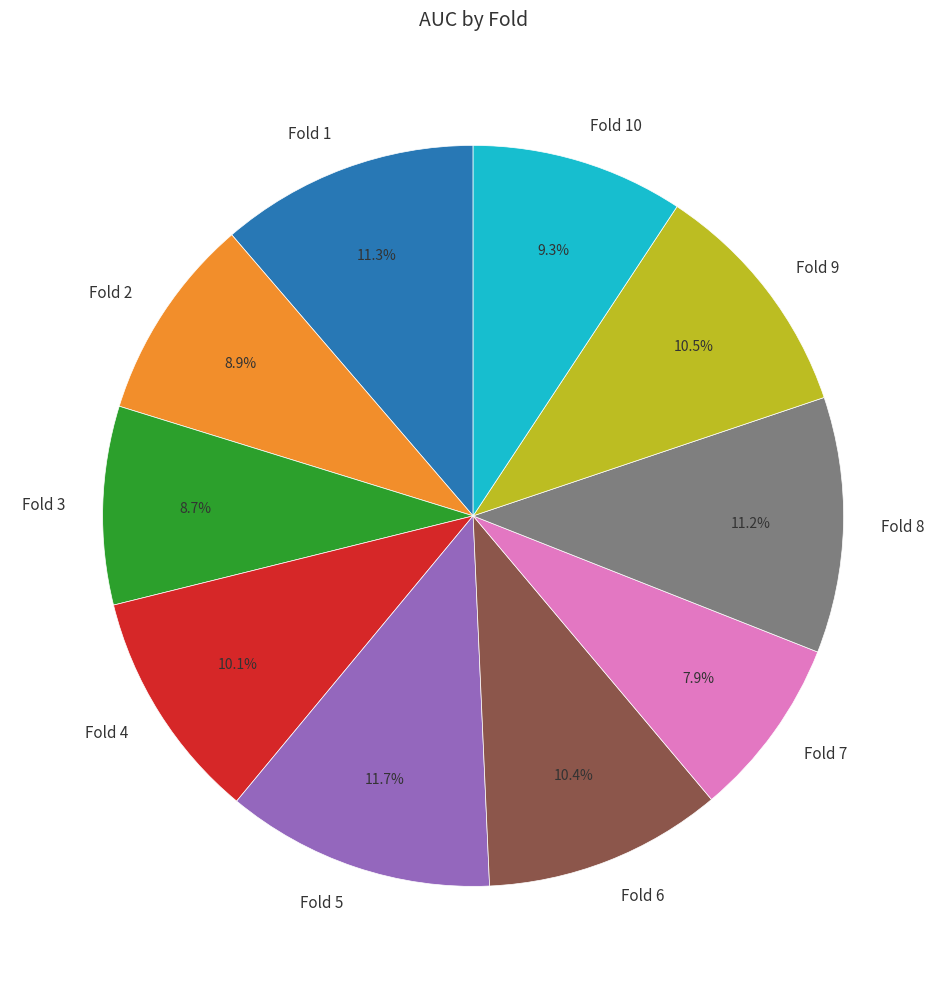

Does Fold 7 represent more than half of the total?

No